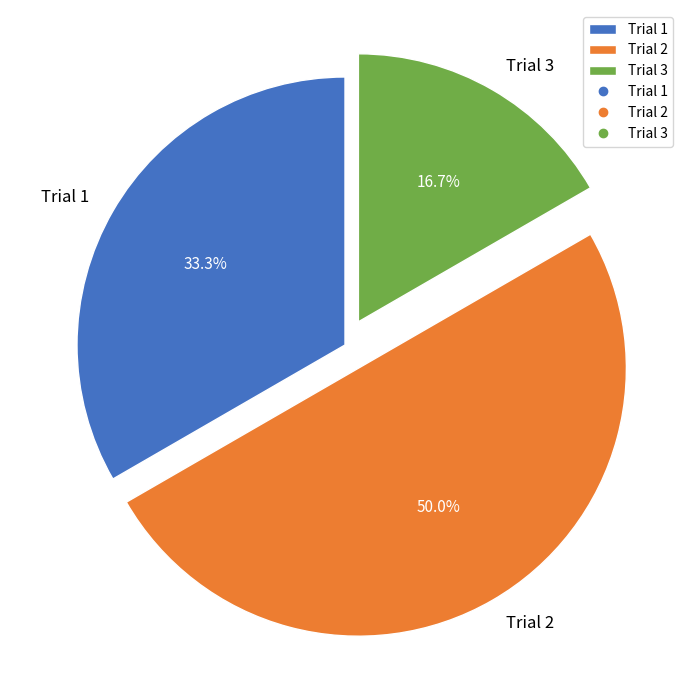

How much of the chart is everything except Trial 3?

83.3%